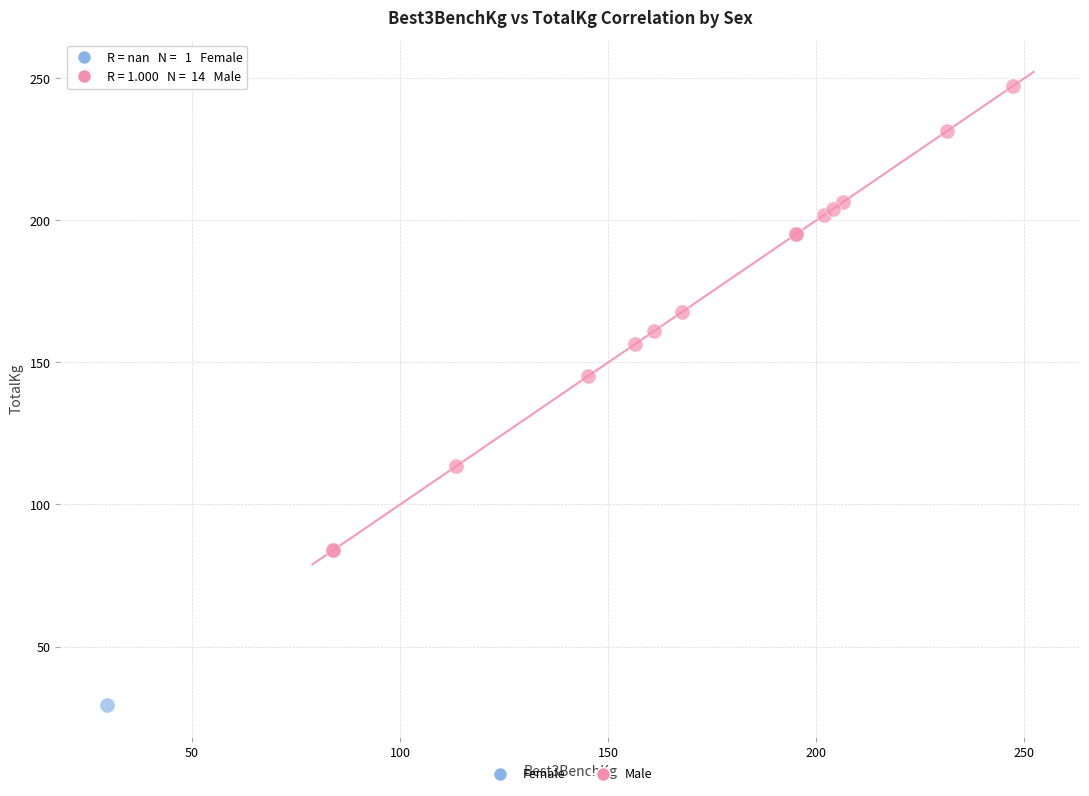

What are all the series names shown in the legend?

Female, Male